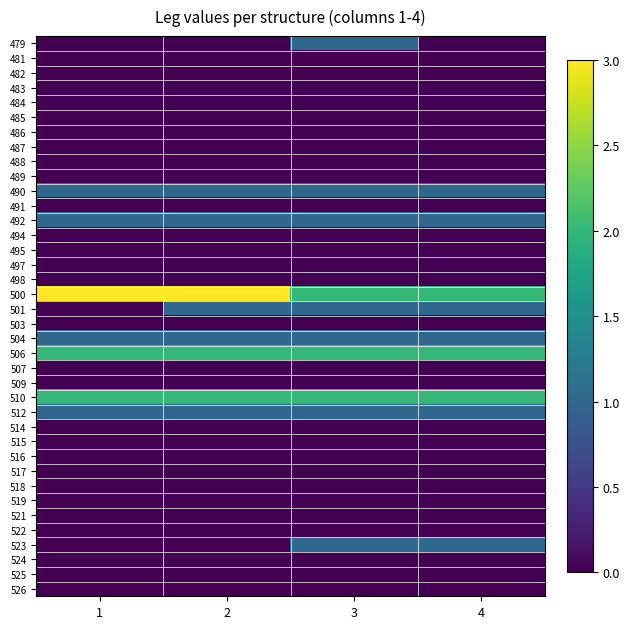

Reading left to right, list all the values displayed in this chart.

479: 1=0	2=0	3=1	4=0
481: 1=0	2=0	3=0	4=0
482: 1=0	2=0	3=0	4=0
483: 1=0	2=0	3=0	4=0
484: 1=0	2=0	3=0	4=0
485: 1=0	2=0	3=0	4=0
486: 1=0	2=0	3=0	4=0
487: 1=0	2=0	3=0	4=0
488: 1=0	2=0	3=0	4=0
489: 1=0	2=0	3=0	4=0
490: 1=1	2=1	3=1	4=1
491: 1=0	2=0	3=0	4=0
492: 1=1	2=1	3=1	4=1
494: 1=0	2=0	3=0	4=0
495: 1=0	2=0	3=0	4=0
497: 1=0	2=0	3=0	4=0
498: 1=0	2=0	3=0	4=0
500: 1=3	2=3	3=2	4=2
501: 1=0	2=1	3=1	4=1
503: 1=0	2=0	3=0	4=0
504: 1=1	2=1	3=1	4=1
506: 1=2	2=2	3=2	4=2
507: 1=0	2=0	3=0	4=0
509: 1=0	2=0	3=0	4=0
510: 1=2	2=2	3=2	4=2
512: 1=1	2=1	3=1	4=1
514: 1=0	2=0	3=0	4=0
515: 1=0	2=0	3=0	4=0
516: 1=0	2=0	3=0	4=0
517: 1=0	2=0	3=0	4=0
518: 1=0	2=0	3=0	4=0
519: 1=0	2=0	3=0	4=0
521: 1=0	2=0	3=0	4=0
522: 1=0	2=0	3=0	4=0
523: 1=0	2=0	3=1	4=1
524: 1=0	2=0	3=0	4=0
525: 1=0	2=0	3=0	4=0
526: 1=0	2=0	3=0	4=0